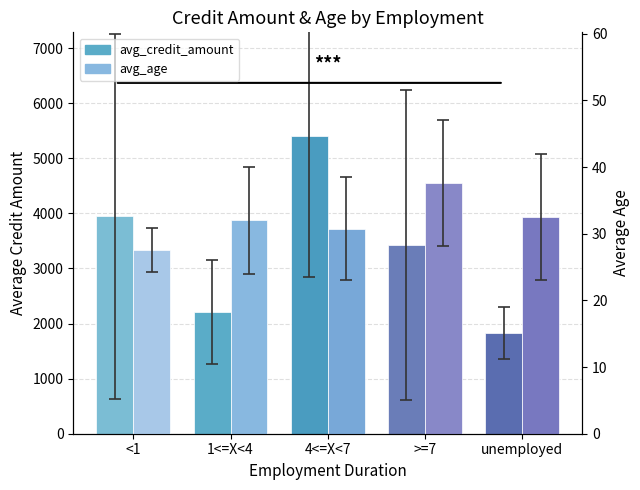

At which label is avg_age closest to 32?

1<=X<4